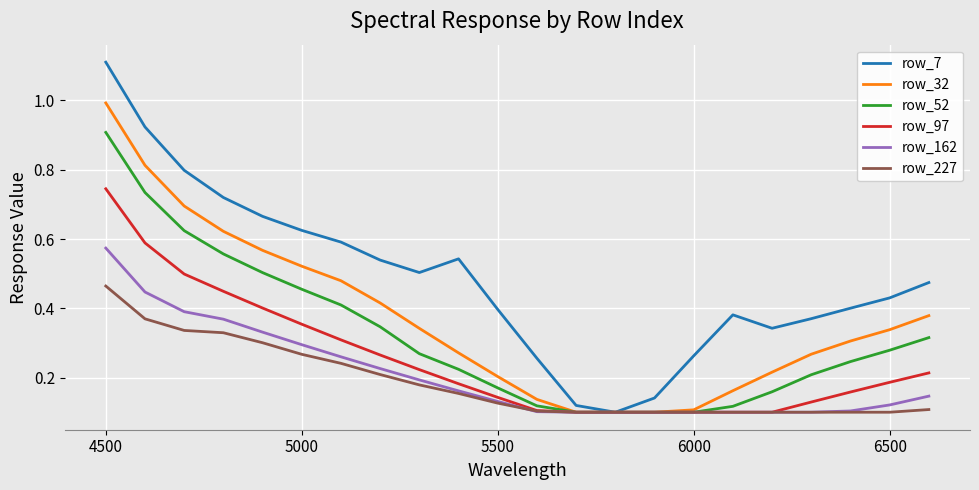

Which series has the widest spread of values?

row_7